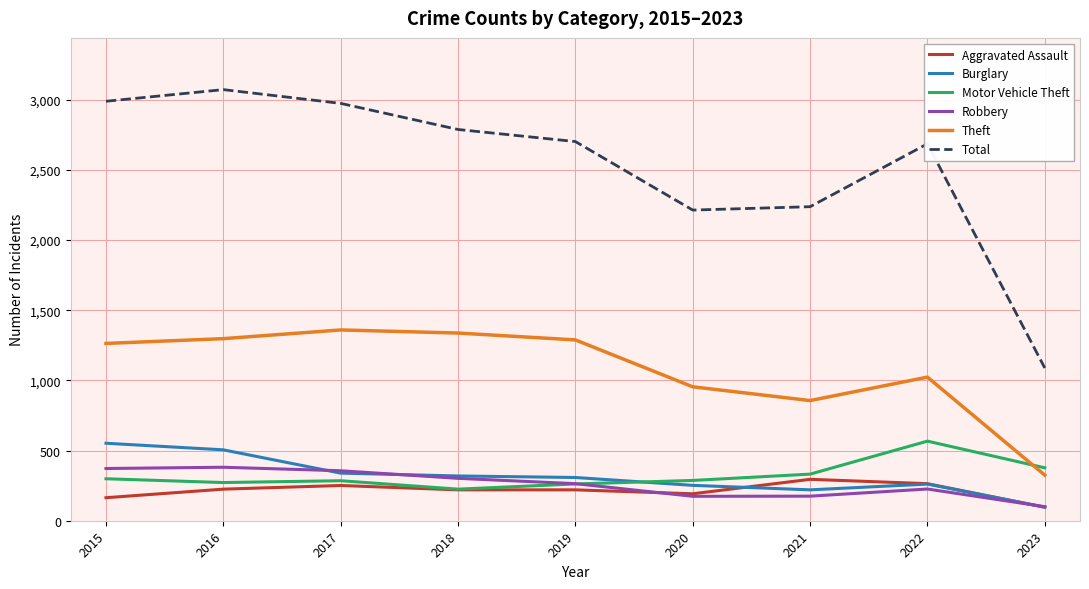

How many categories are shown in the chart?

9